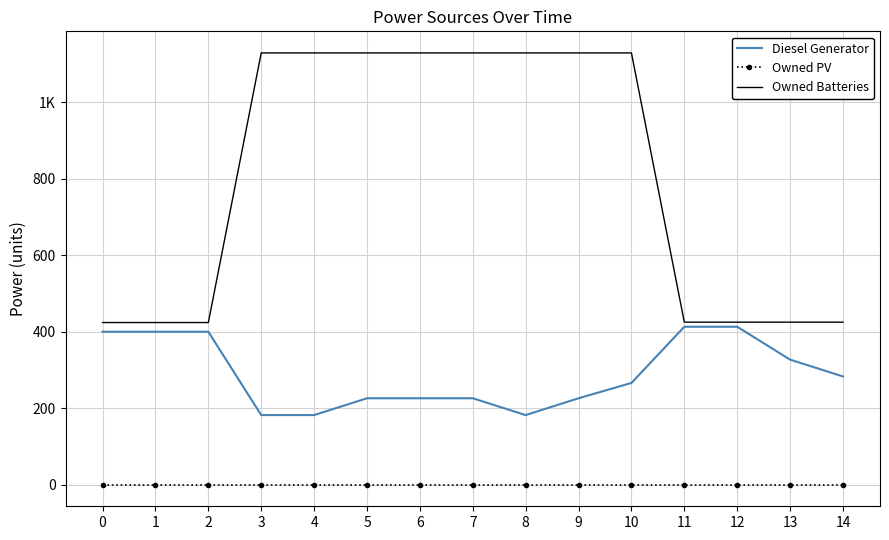

True or false: Owned PV has a value of 0 at 9.

True